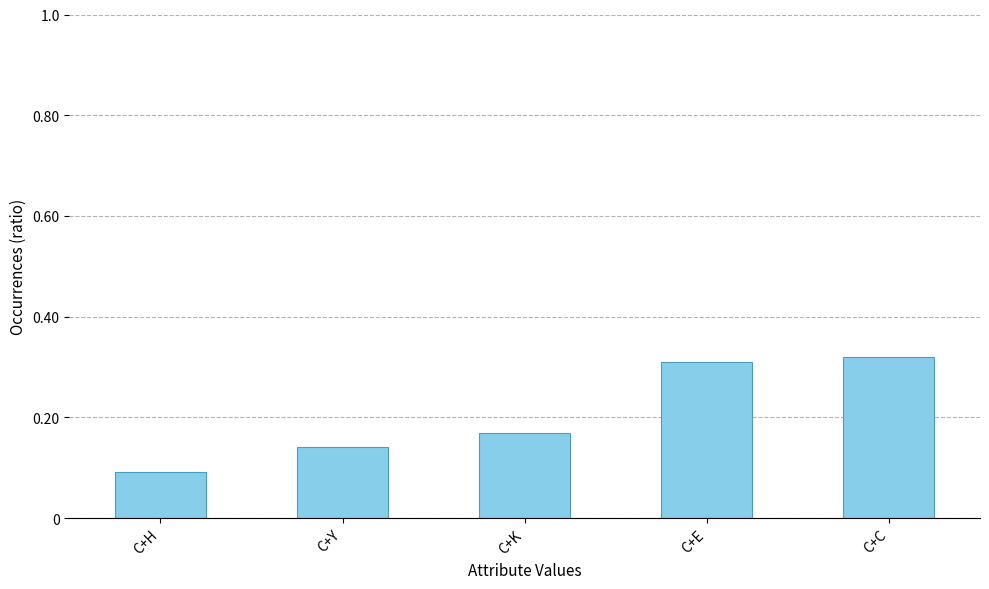

What is the sum of the values at C+E and C+H?

0.4